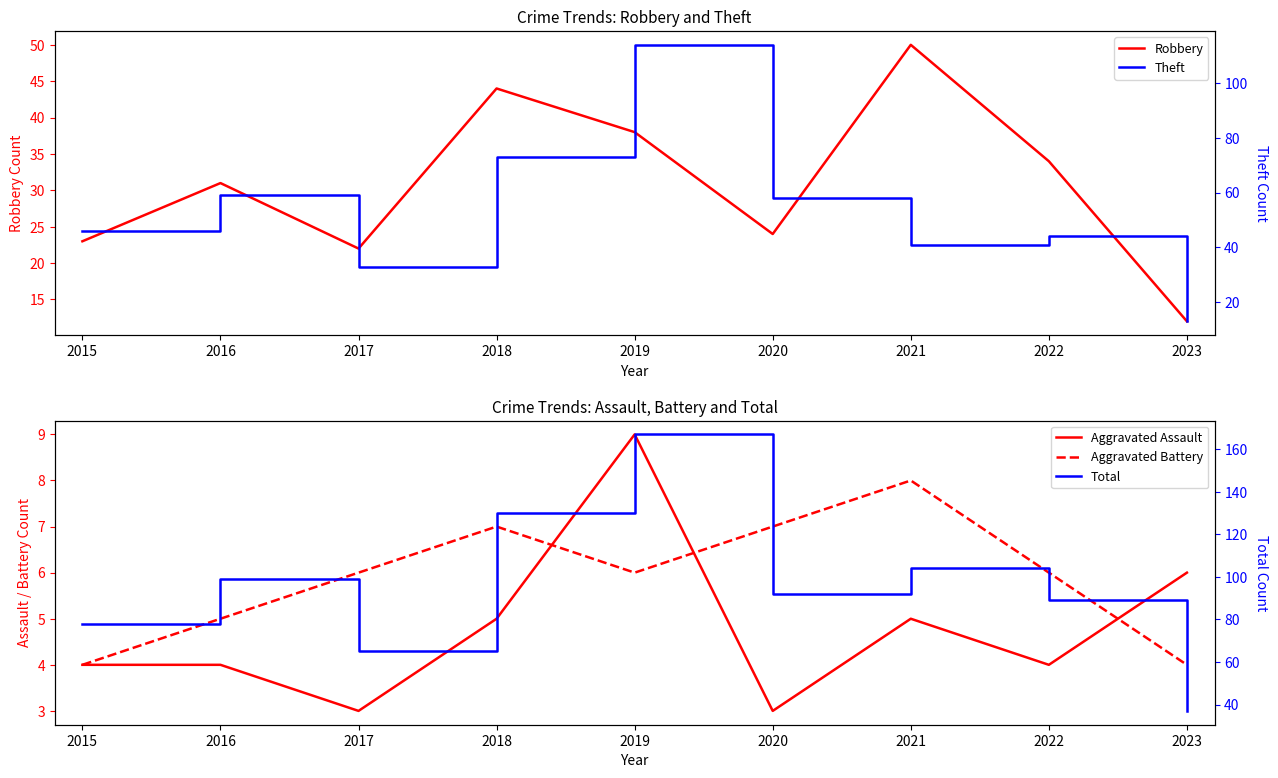

What are all the series names shown in the legend?

Robbery, Aggravated Assault, Aggravated Battery, Theft, Total